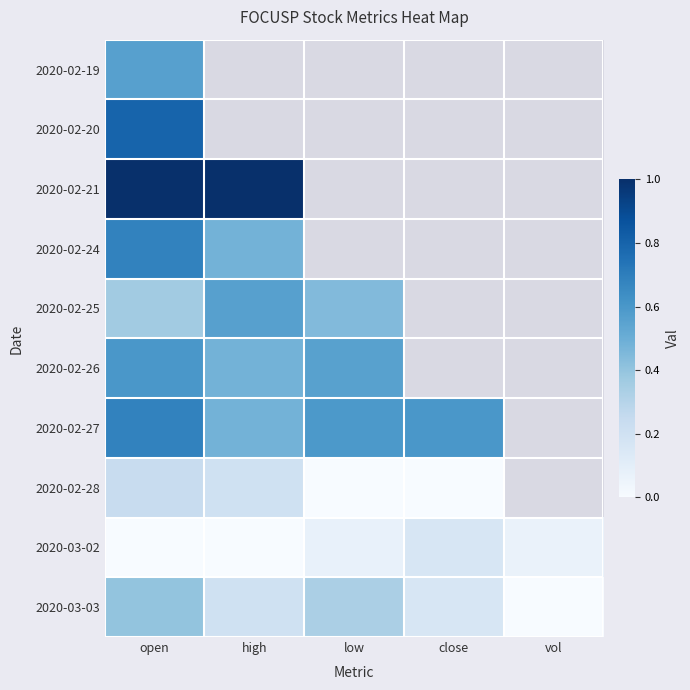

What is the spread (max minus min) of values at open?

1.0